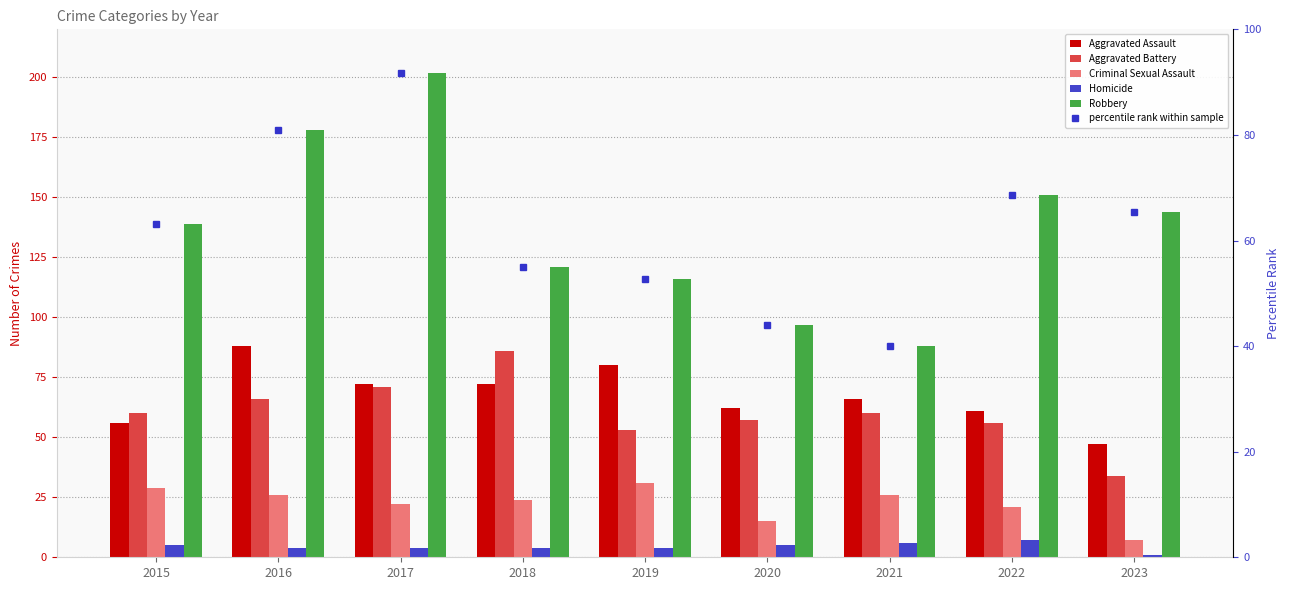

What is the greatest value displayed?

202